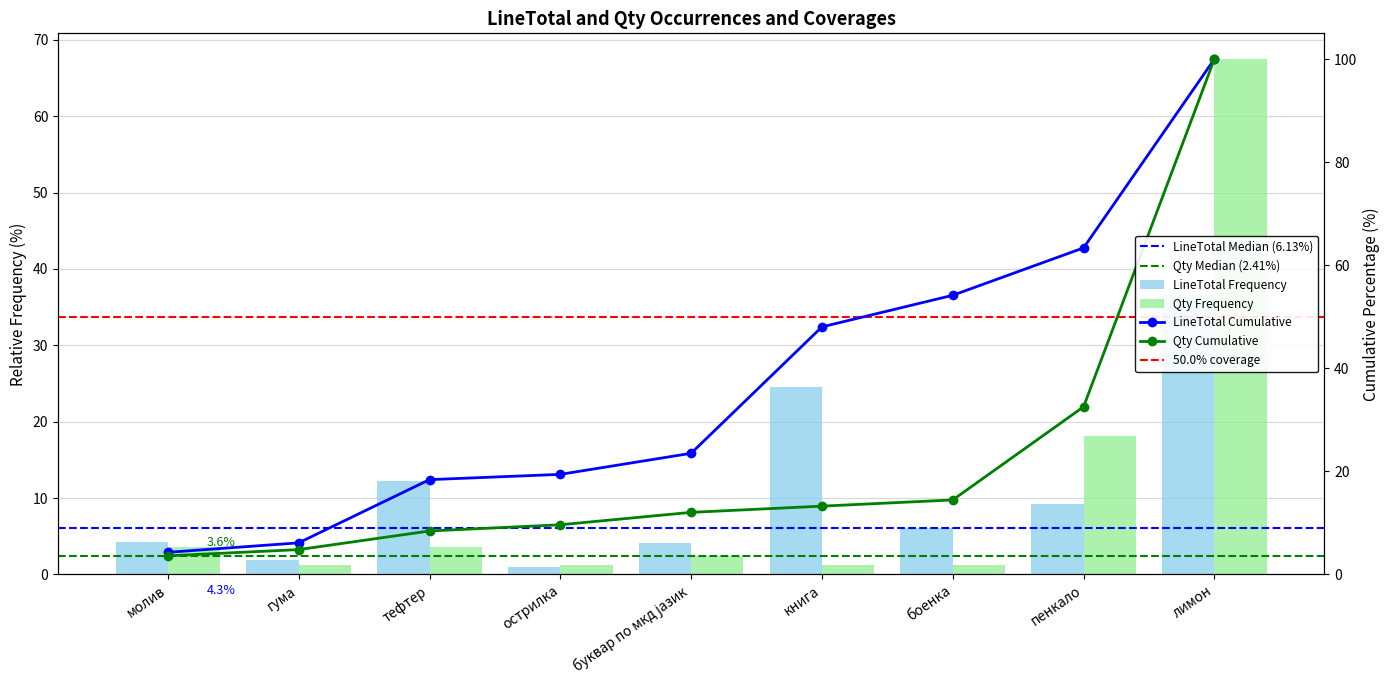

Which series has the widest spread of values?

Qty